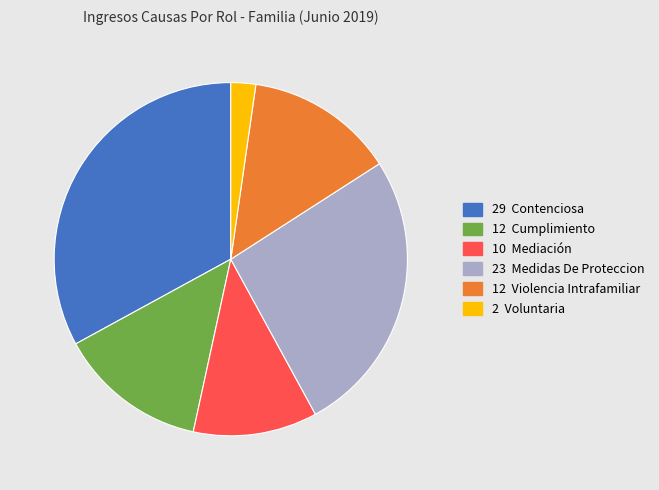

Is there a majority slice in this chart?

No